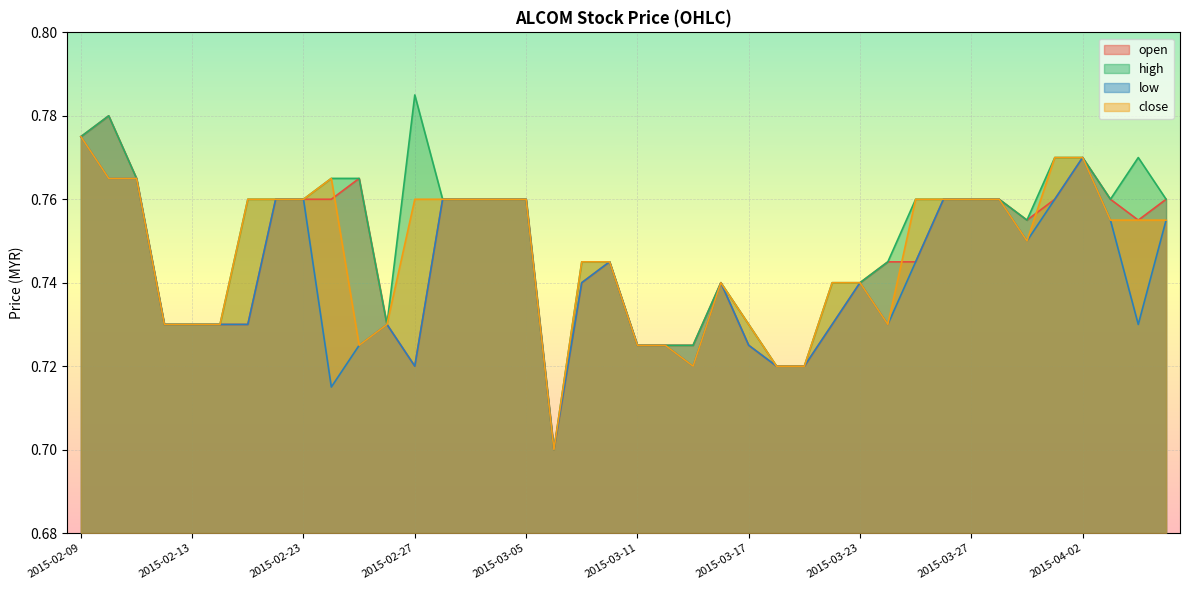

What is the maximum value for close?

0.8